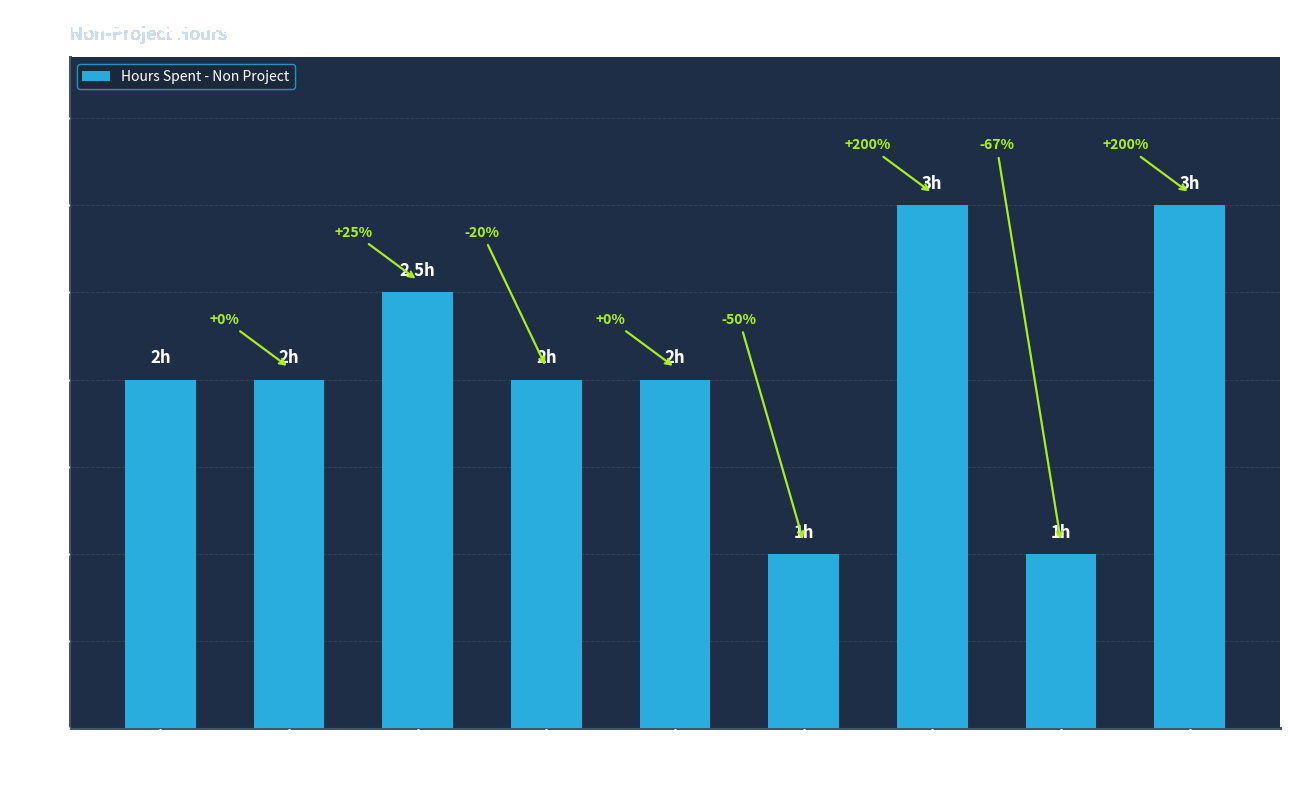

List the labels in order of value, largest first.

Ramakrishna, Yoga Dharshini G, Gugan, Brindha, Chitrarasu, Harini R, Kishore, Nagaraj, Sekhar